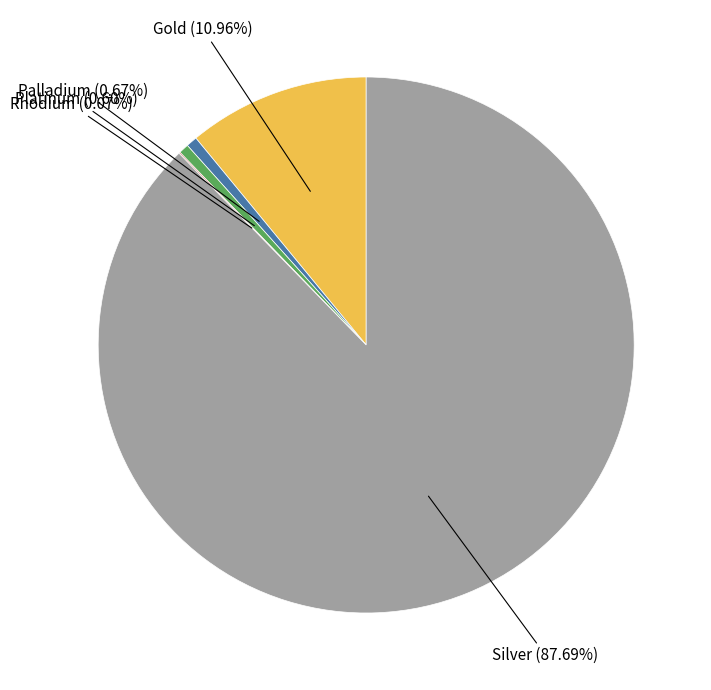

How many slices are in this pie chart?

5